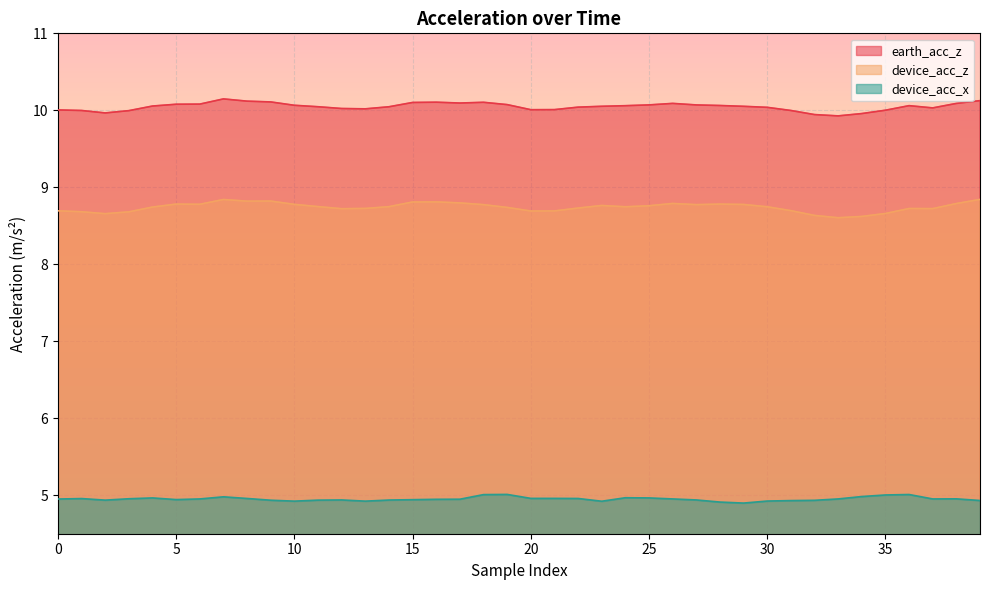

What is the sum of all device_acc_z values?

349.7